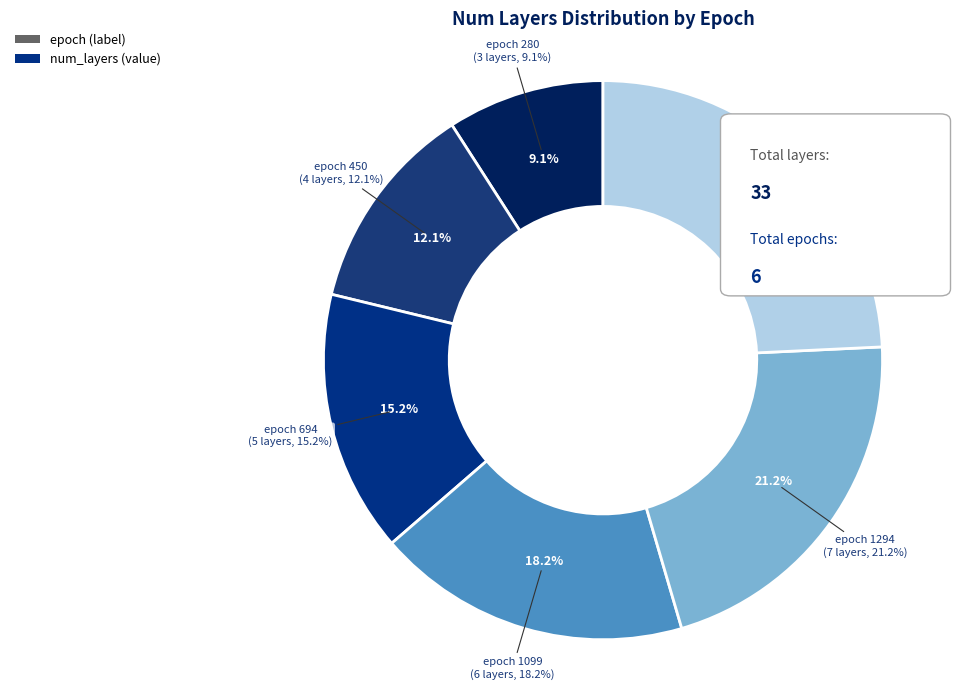

Approximately how many times larger is the value at 1099 compared to 1451?

0.8